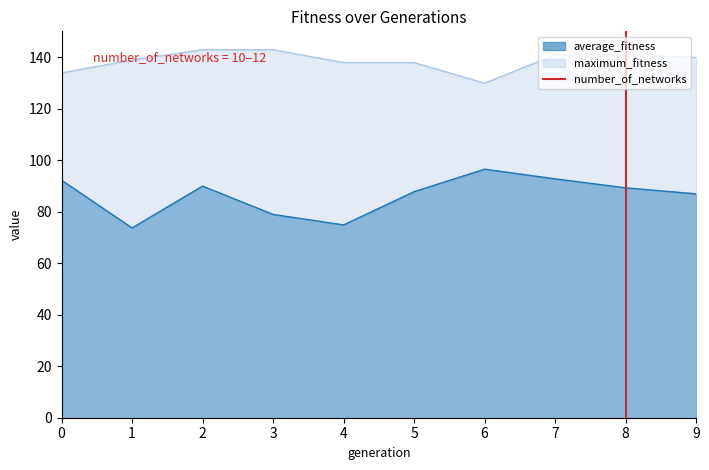

True or false: average_fitness and maximum_fitness cross at least once.

False